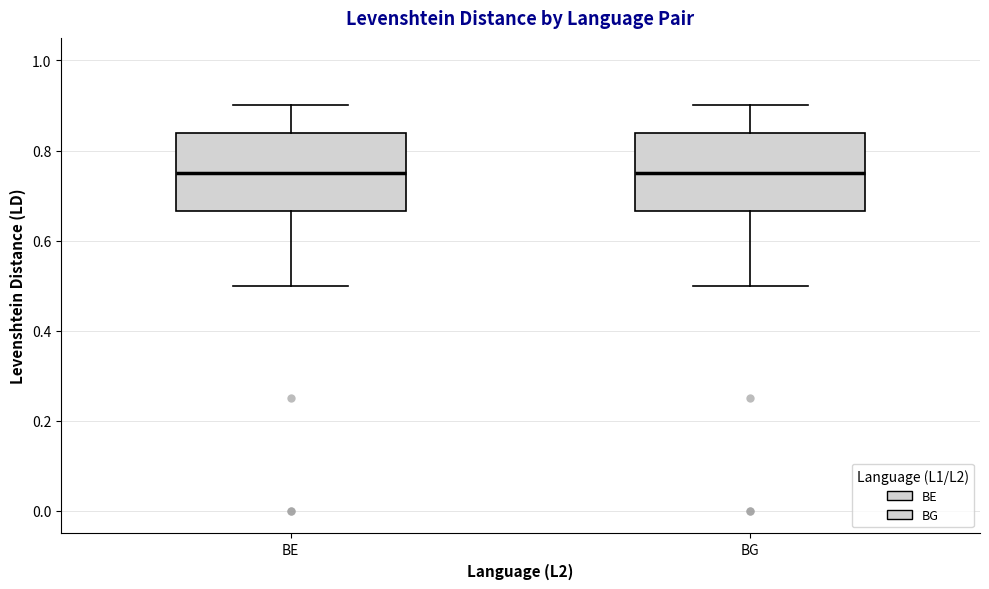

Reading left to right, read every box against the y-axis: the position of its median line, the range the box covers, and the ends of its whiskers. The values are not printed on the chart, so give them approximately, as read against the axis.

BE: median 0.76, box 0.66 to 0.84, whiskers 0.50 to 0.90
BG: median 0.76, box 0.66 to 0.84, whiskers 0.50 to 0.90